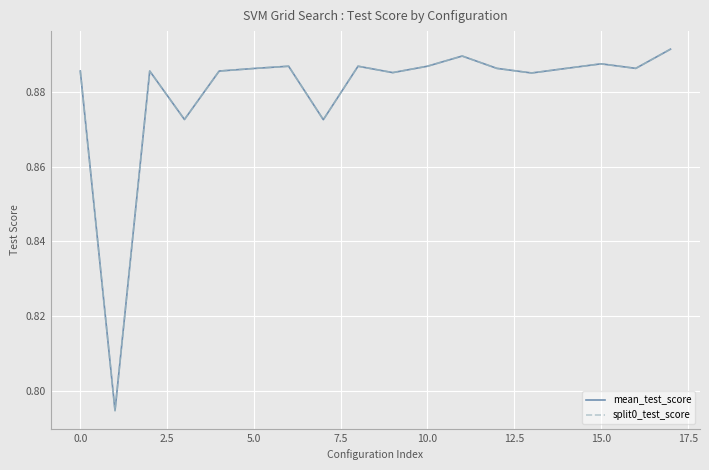

How many lines are shown in the chart?

2